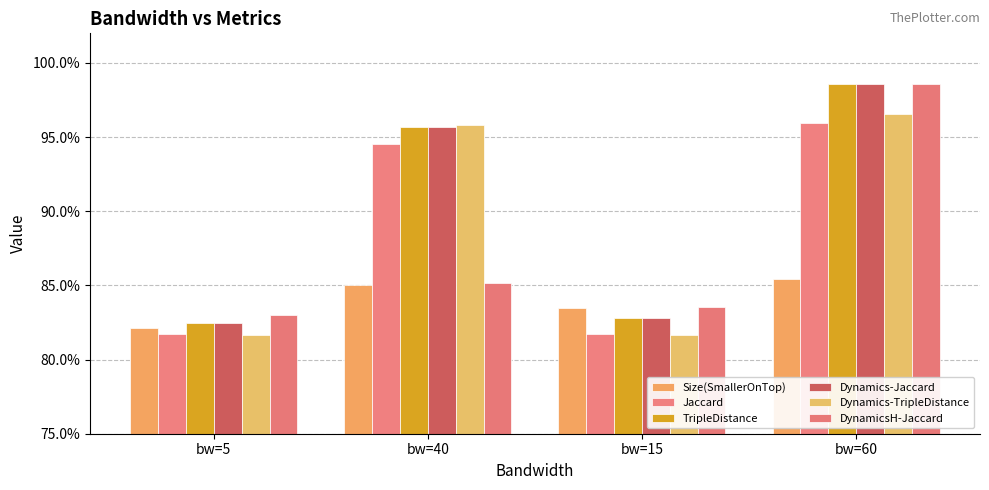

Are the bars grouped side by side (vs. stacked)?

Yes